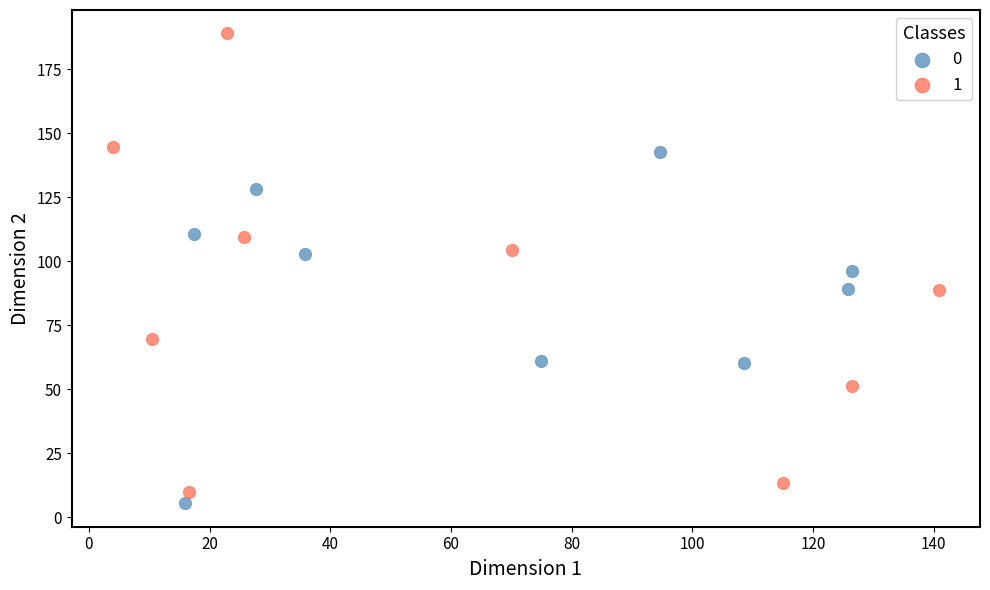

What are all the series names shown in the legend?

0, 1